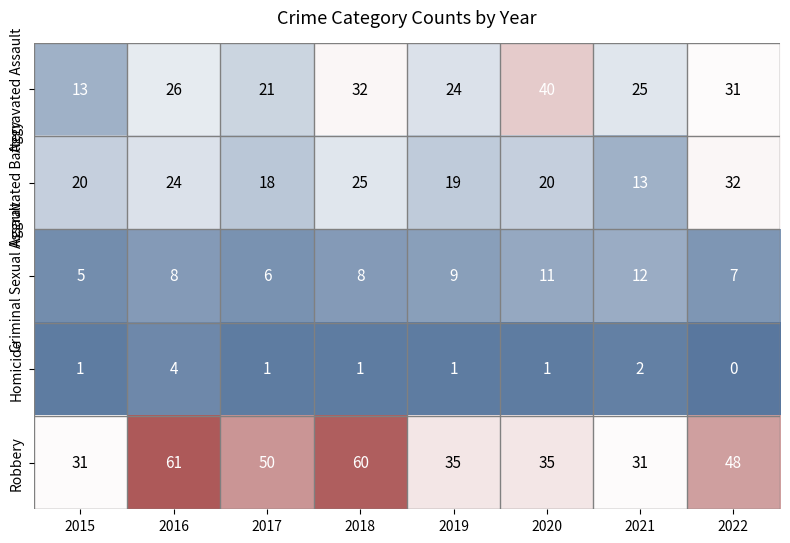

Rank the series by their maximum value, from lowest to highest.

Homicide, Criminal Sexual Assault, Aggravated Battery, Aggravated Assault, Robbery